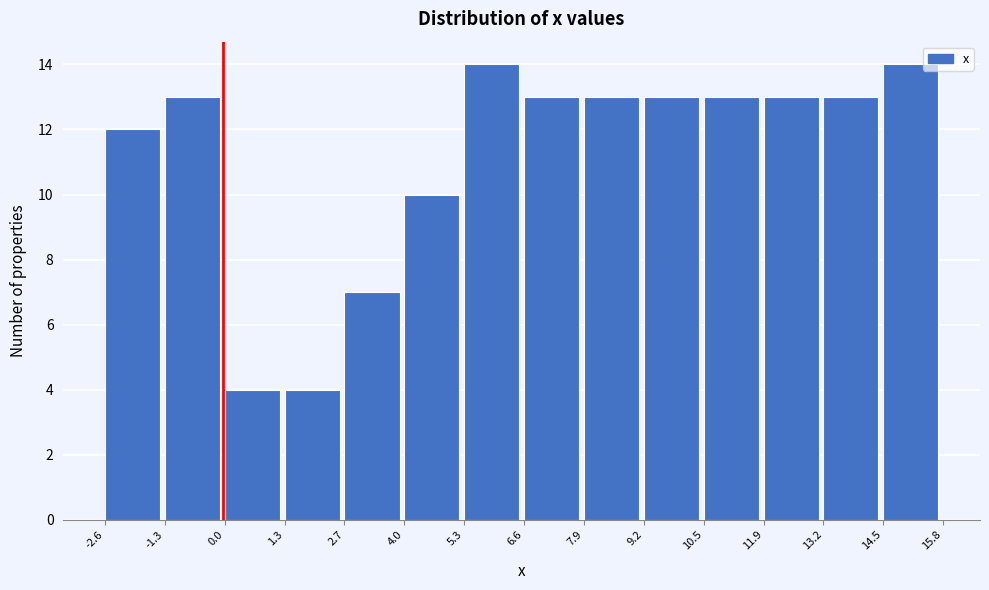

Reading left to right, transcribe this chart: for each bar, give the range it covers on the x-axis and its height. The values are not printed on the chart, so give them approximately, as read against the axis.

-2.6 to -1.3: 12
-1.3 to 0.0: 13
0.0 to 1.3: 4
1.3 to 2.7: 4
2.7 to 4.0: 7
4.0 to 5.3: 10
5.3 to 6.6: 14
6.6 to 7.9: 13
7.9 to 9.2: 13
9.2 to 10.5: 13
10.5 to 11.9: 13
11.9 to 13.2: 13
13.2 to 14.5: 13
14.5 to 15.8: 14